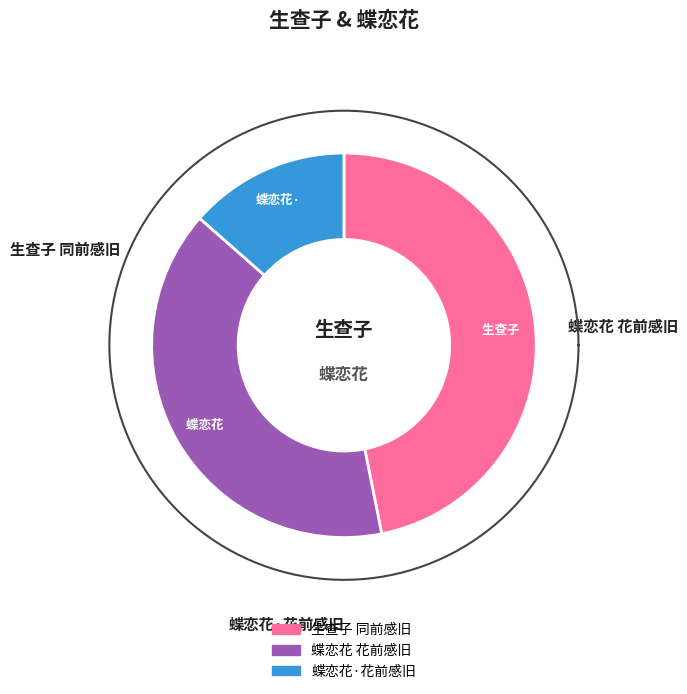

What percentage is NOT represented by 蝶恋花·花前感旧?

86.5%